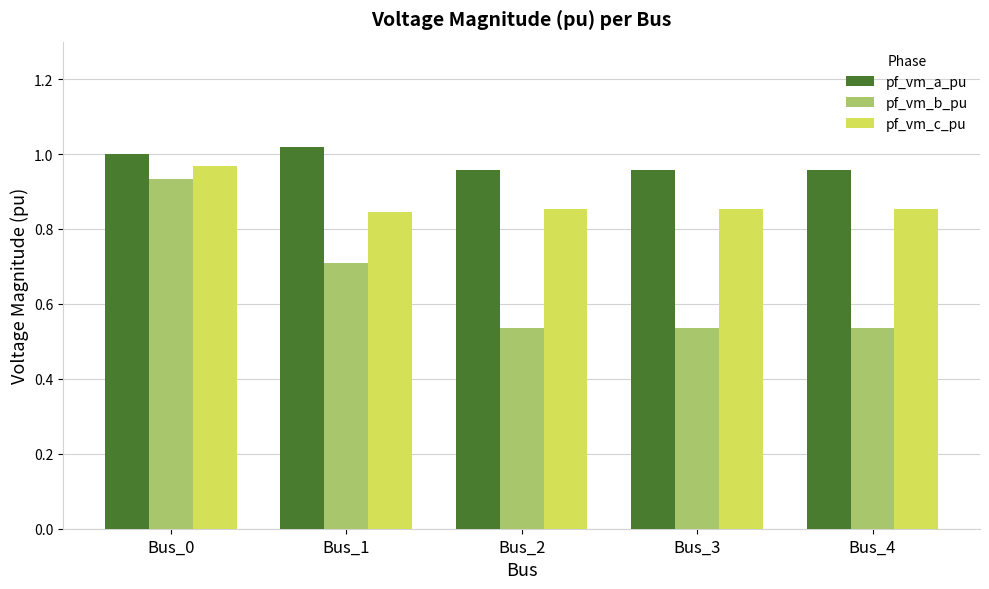

What is the difference between the highest and lowest values at Bus_4?

0.4